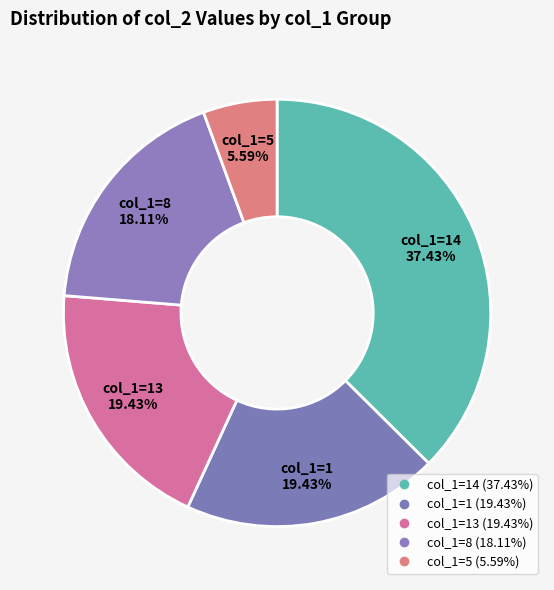

How many segments does this pie chart have?

5